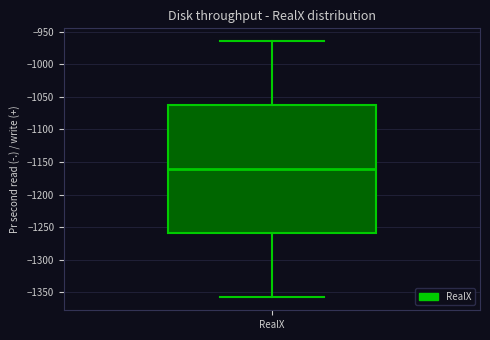

Read this box plot against the y-axis: the position of the median line, the range covered by the box, and the ends of both whiskers. The values are not printed on the chart, so give them approximately, as read against the axis.

median -1160, box -1260 to -1065, whiskers -1360 to -965